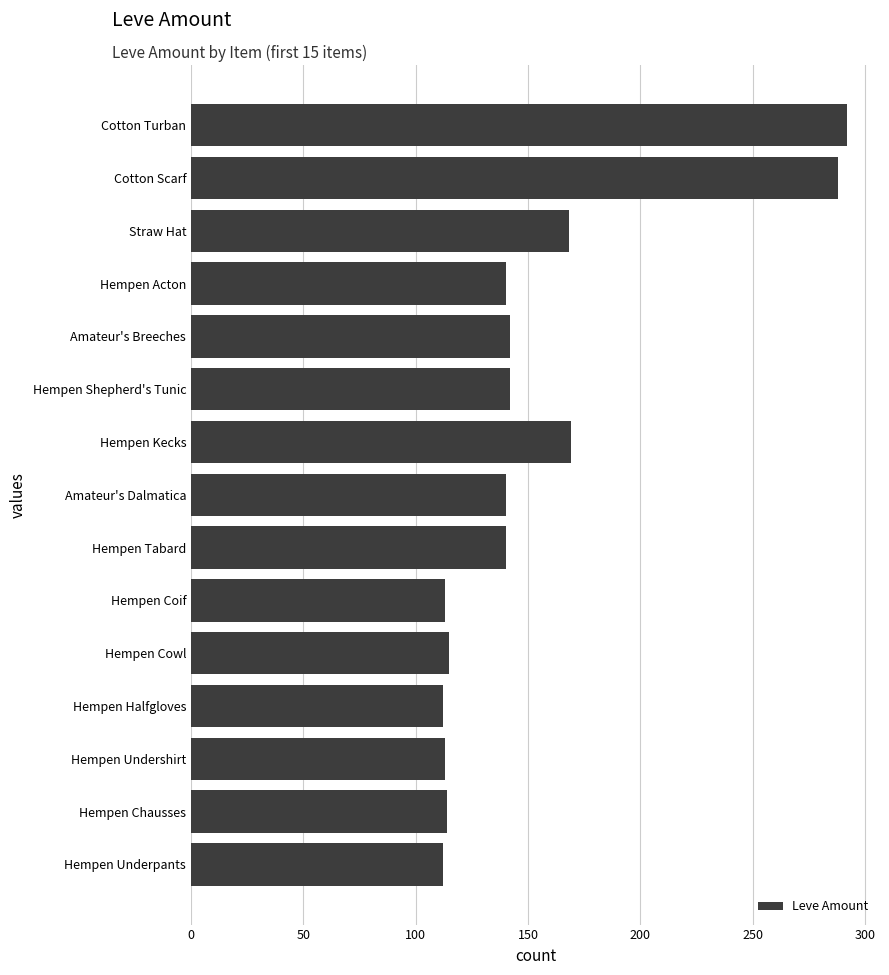

What is the change in value from Straw Hat to Cotton Scarf?

+120